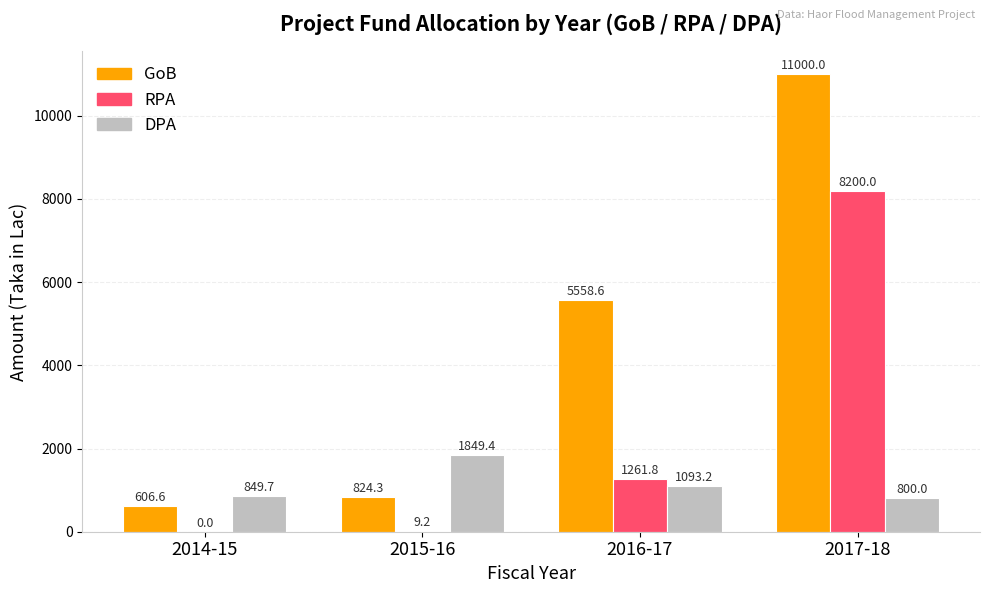

How many categories are shown in the chart?

4